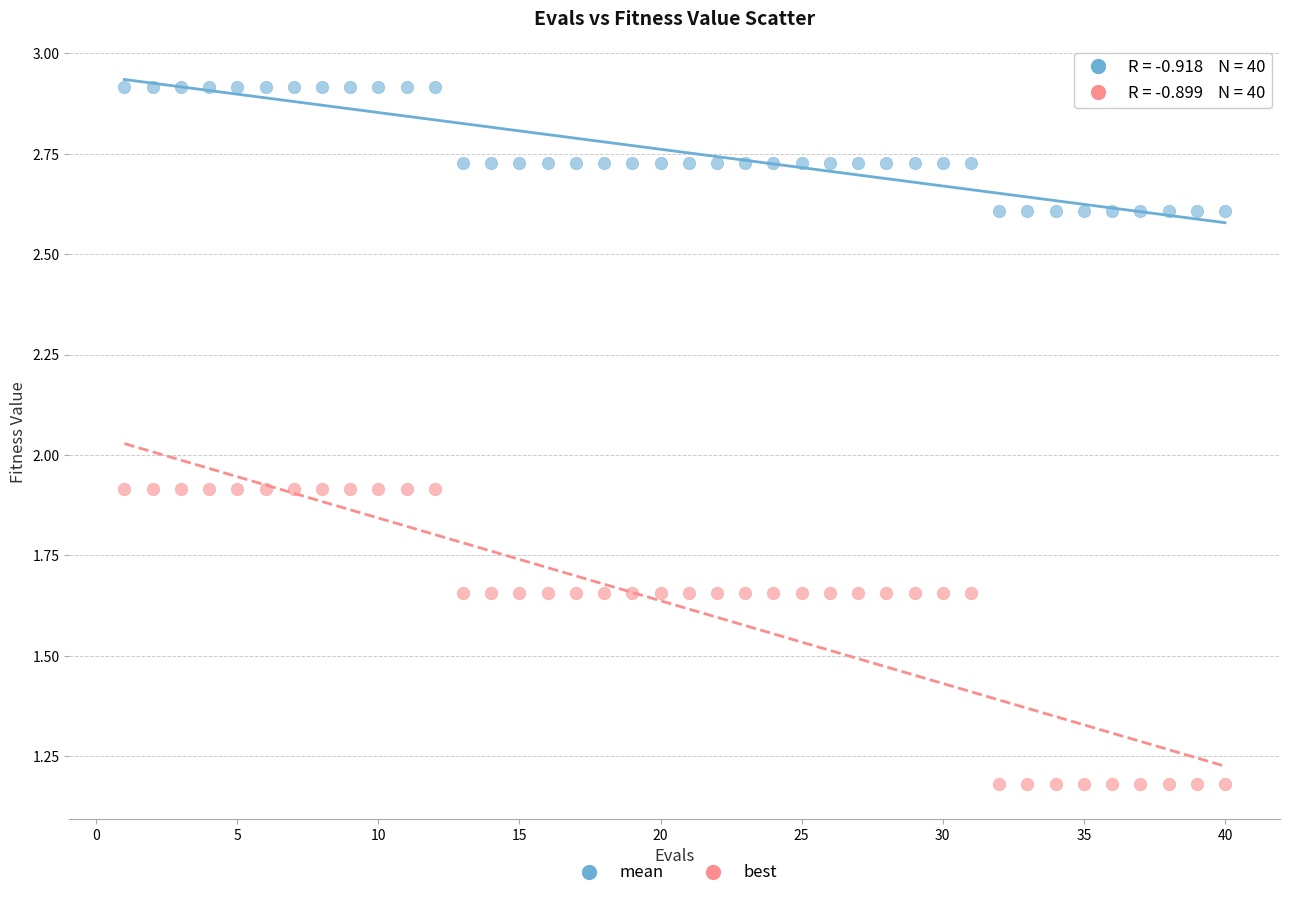

What is the X range (max minus min) for the scatter plot?

39.0